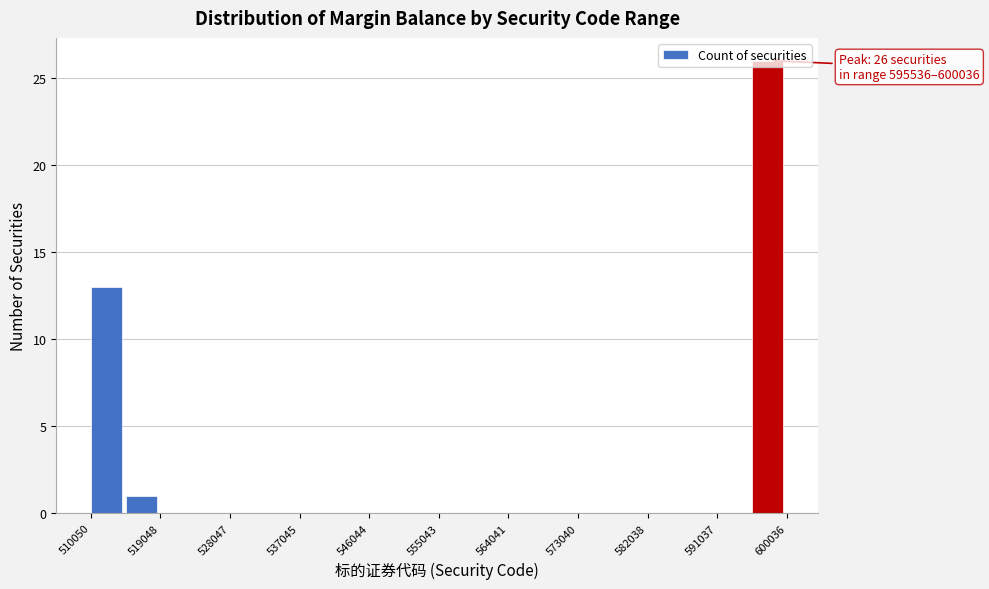

Which range on the x-axis has the tallest bar?

596000 to 600000